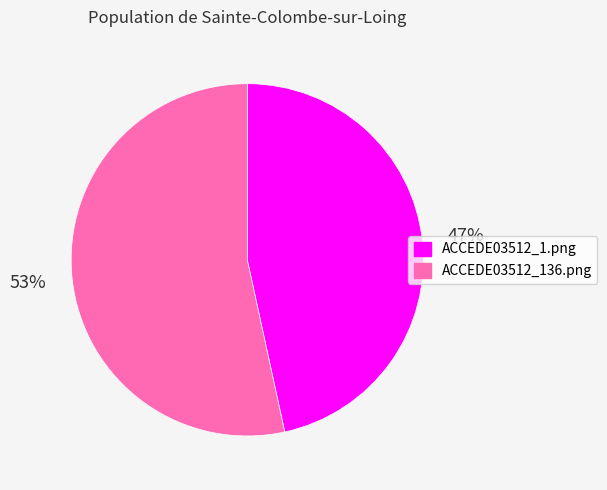

To the nearest percent, what is the average slice percentage?

50%